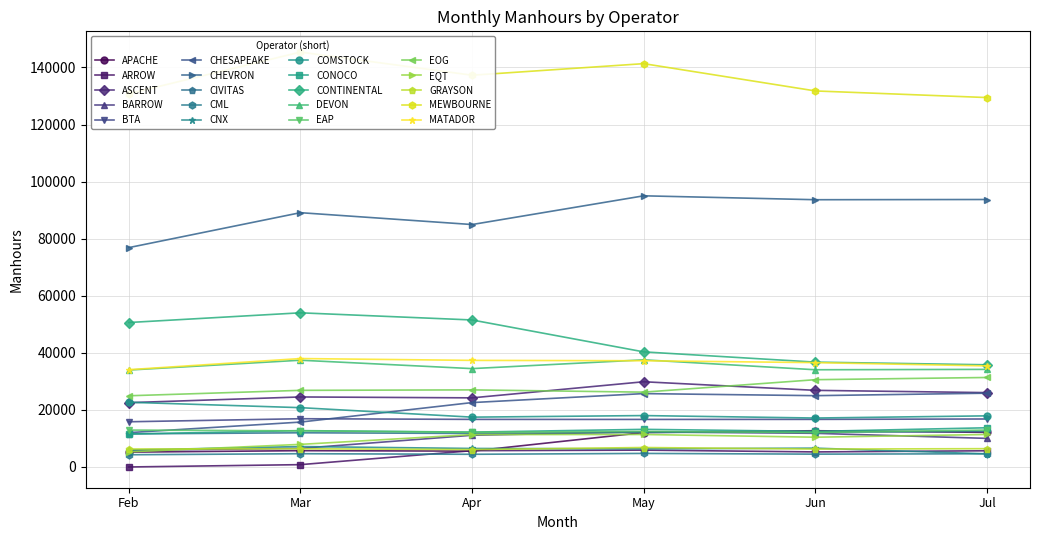

Read the EQT value at Jun.

10434